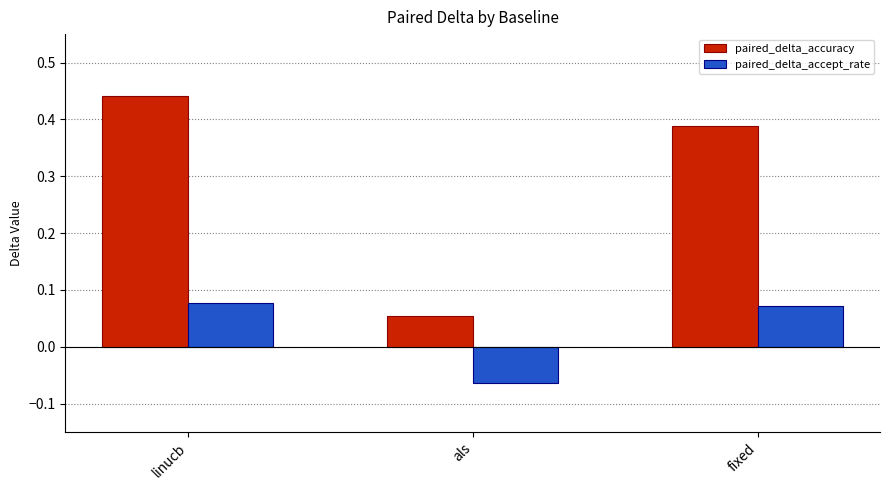

Which series has the largest total across all categories?

paired_delta_accuracy